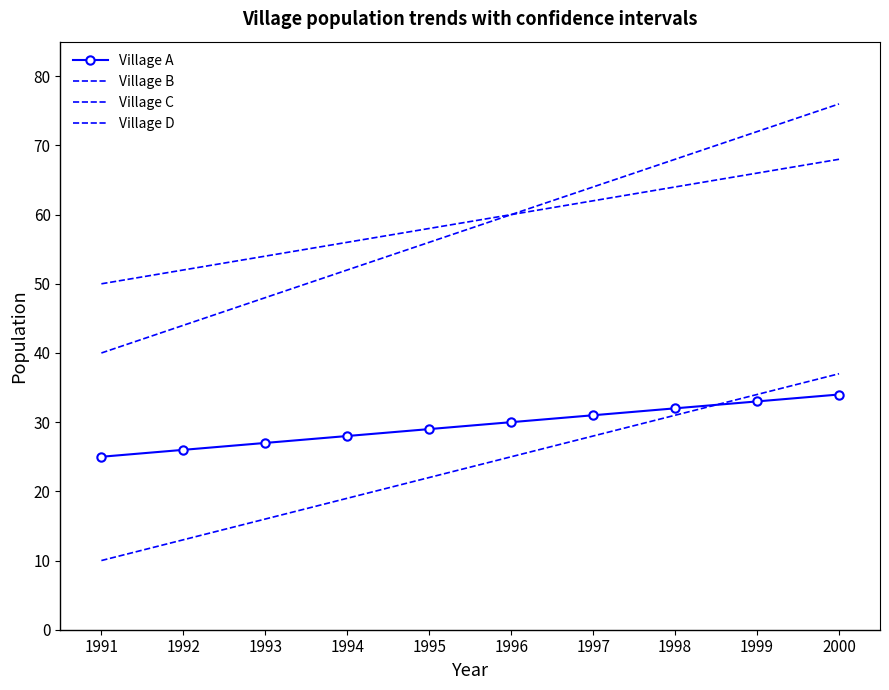

List the series in order of their peak value, highest first.

Village B, Village D, Village C, Village A